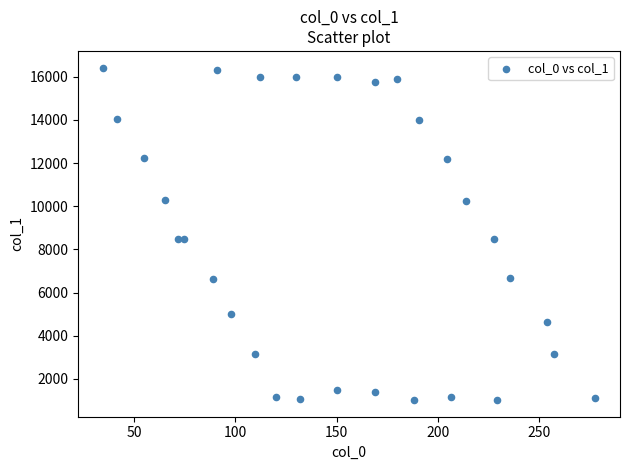

What is the range of Y values (max minus min)?

15415.7